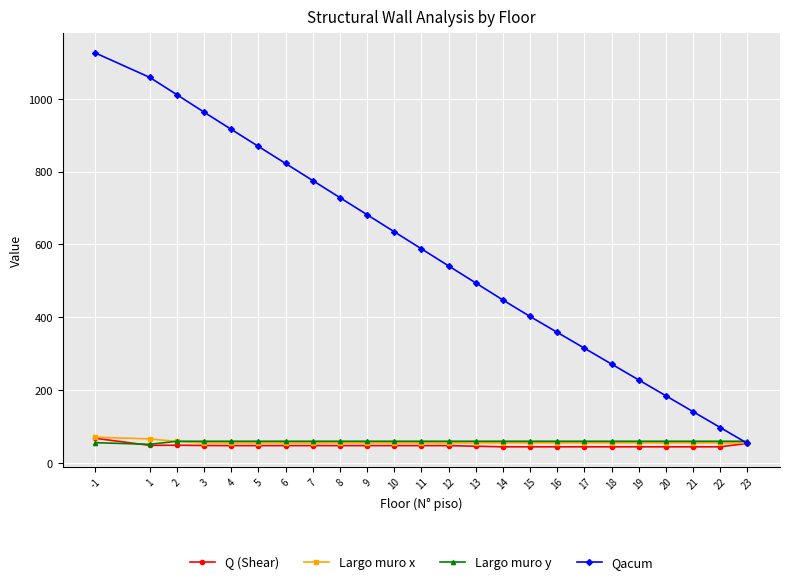

How many lines are shown in the chart?

4